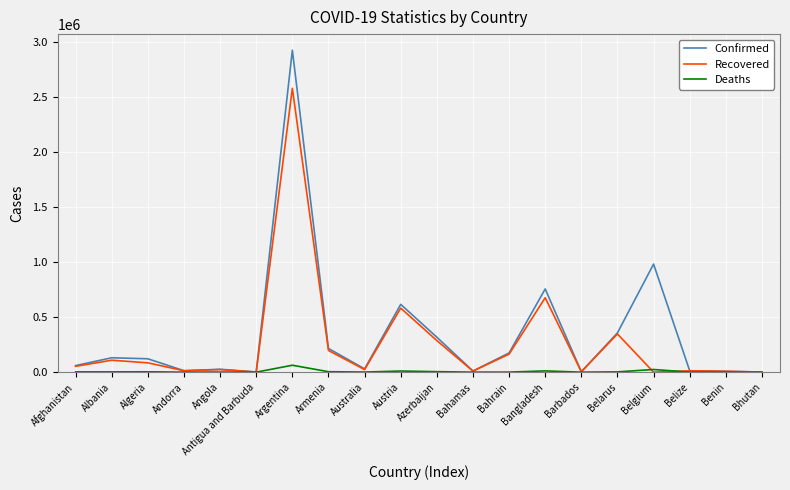

The value of Deaths at Andorra is 125. True or false?

True